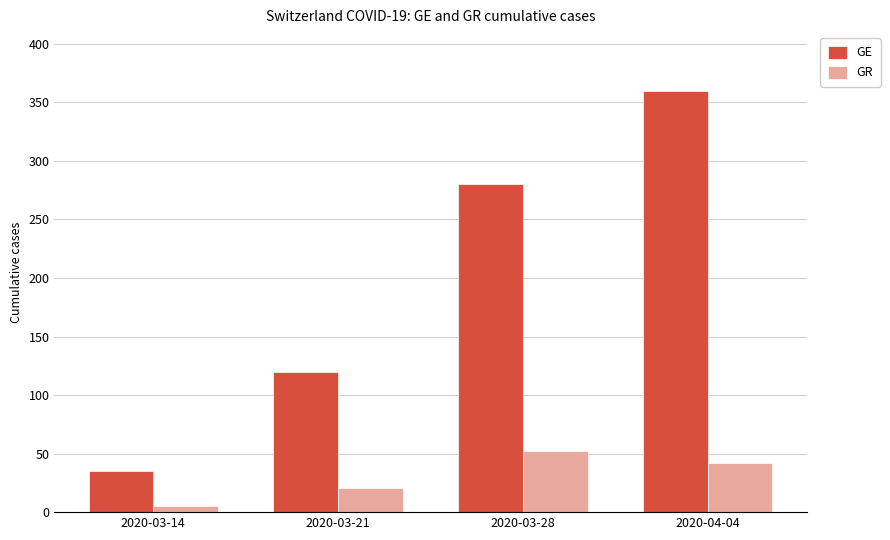

Reading right to left, list all the values displayed in this chart.

GE: 2020-04-04=360	2020-03-28=280	2020-03-21=120	2020-03-14=35
GR: 2020-04-04=42	2020-03-28=52	2020-03-21=21	2020-03-14=5